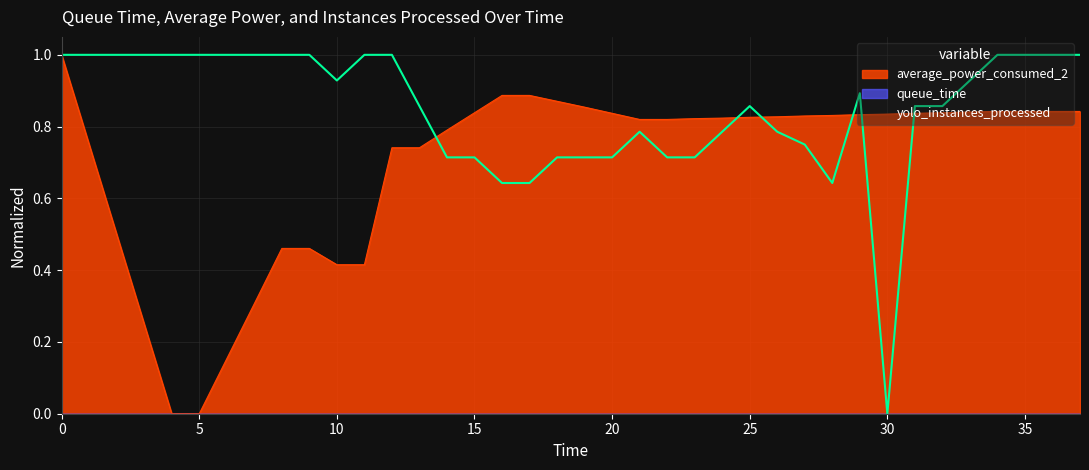

How many positive values does the average_power_consumed_2 series have?

36